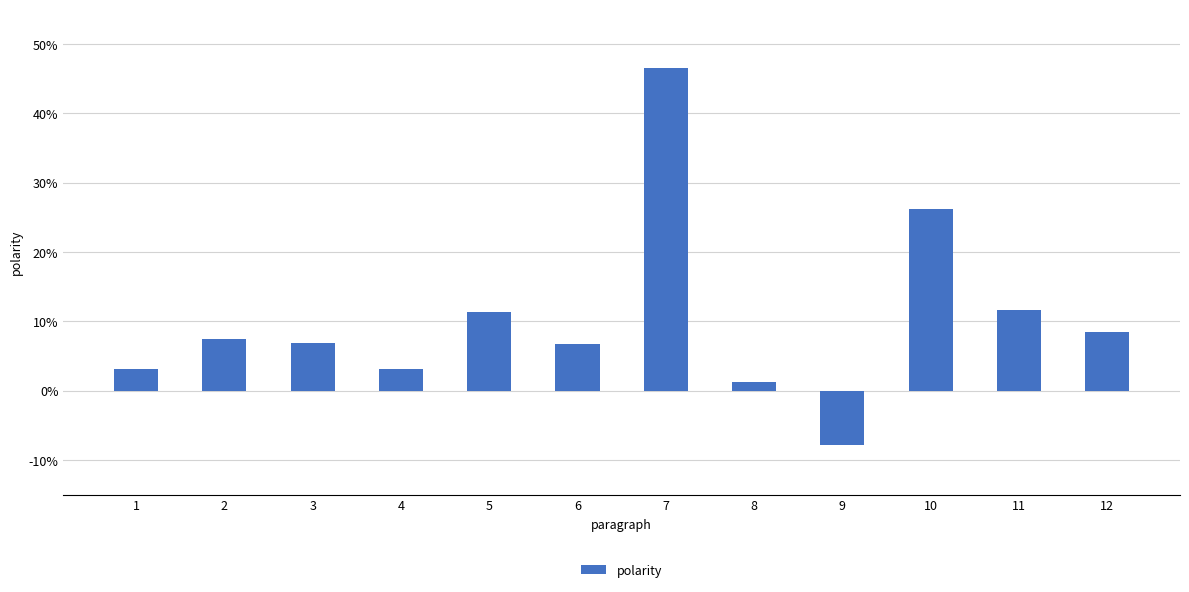

The value at 5 is 0.1. True or false?

True